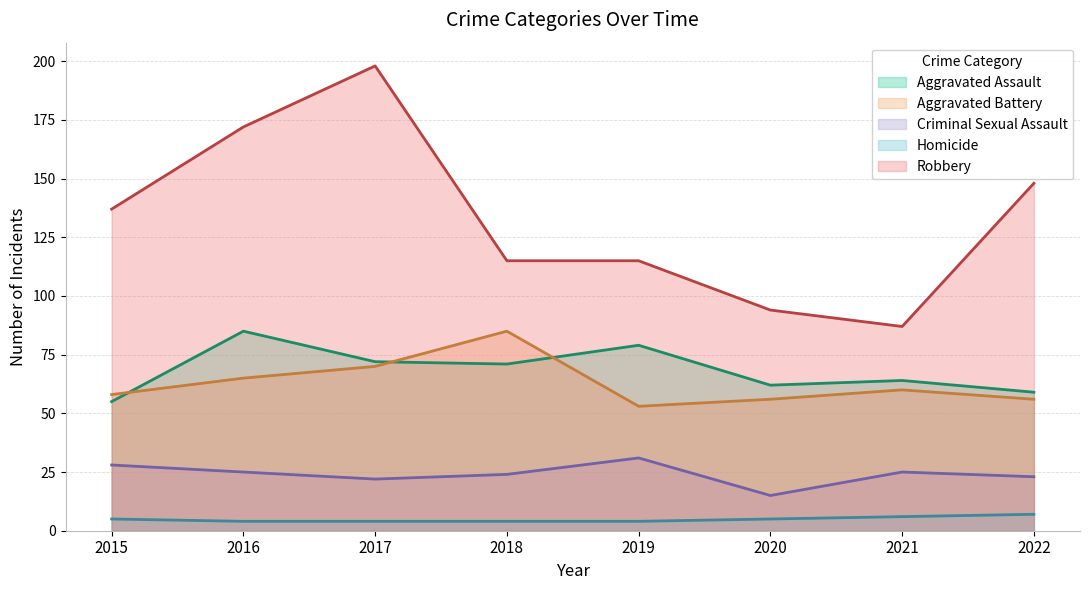

Between 2015 and 2021, which is larger?

2021